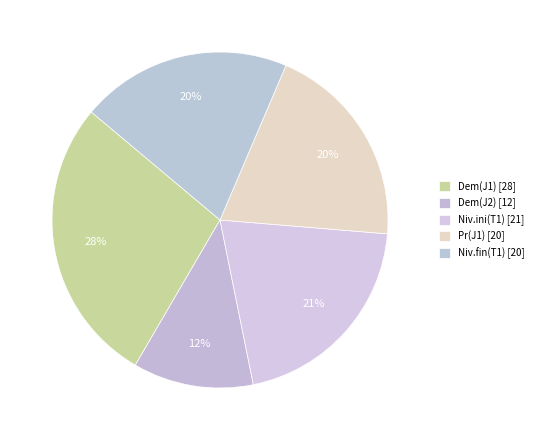

How many slices are in this pie chart?

5